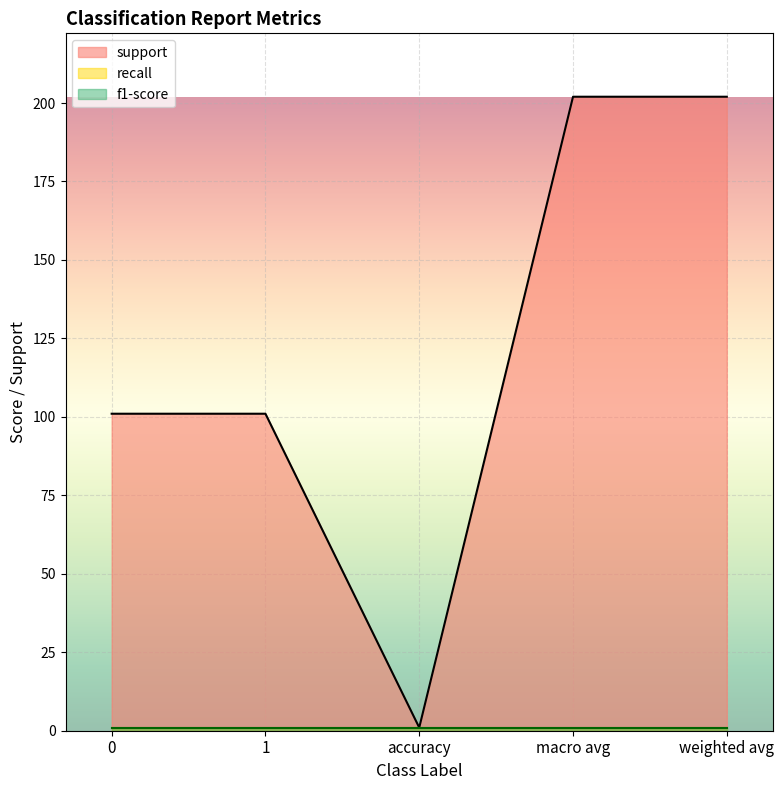

True or false: f1-score has more than 1 points higher than both neighbors.

False